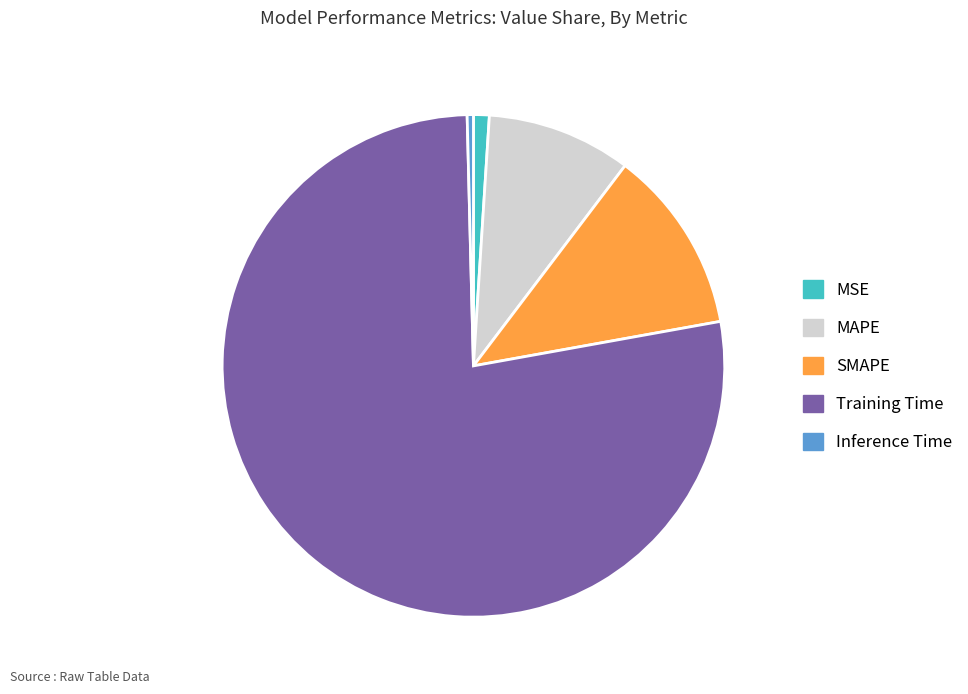

How many slices are in this pie chart?

5